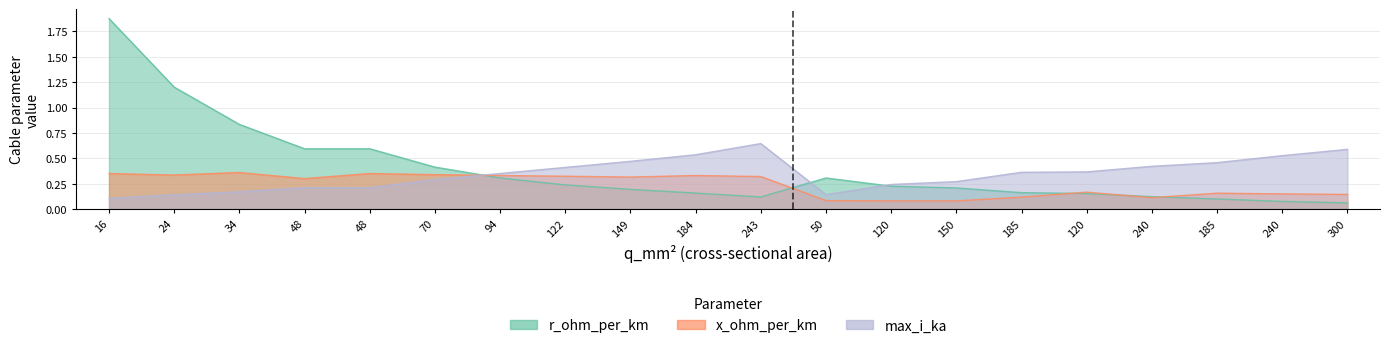

Rank the series at 34 from lowest to highest value.

max_i_ka, x_ohm_per_km, r_ohm_per_km